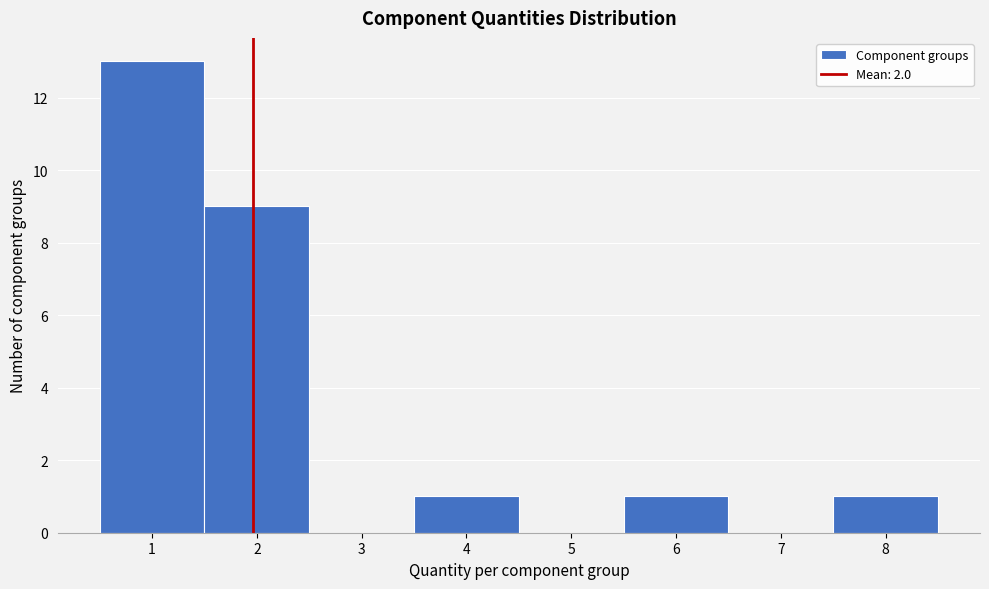

What is the height of the bar covering 5.5 to 6.5 on the x-axis? The values are not printed on the chart, so give them approximately, as read against the axis.

1